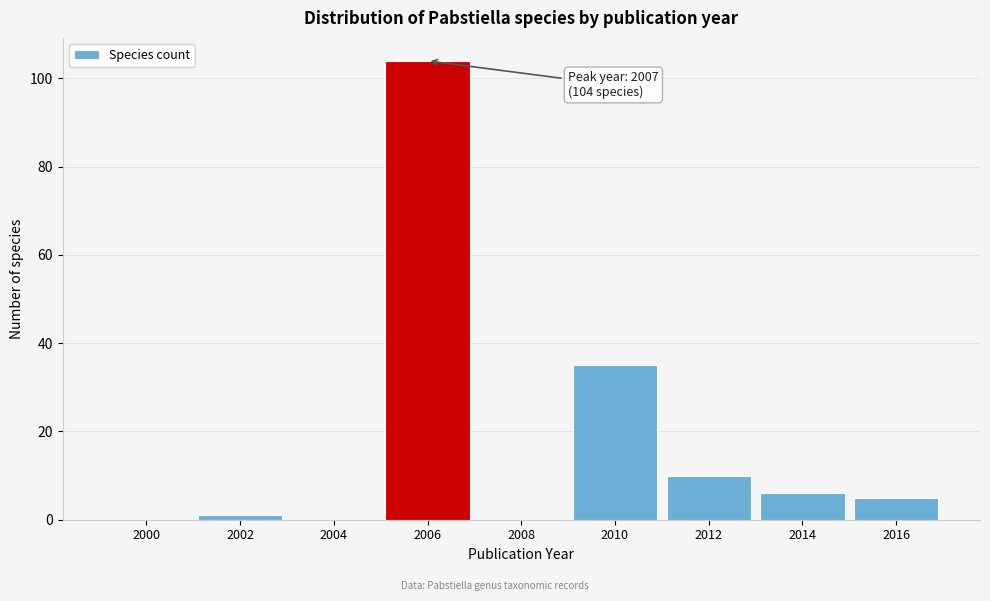

Reading left to right, transcribe all the data shown in this chart.

2000=0	2002=1	2004=0	2006=104	2008=0	2010=35	2012=10	2014=6	2016=5